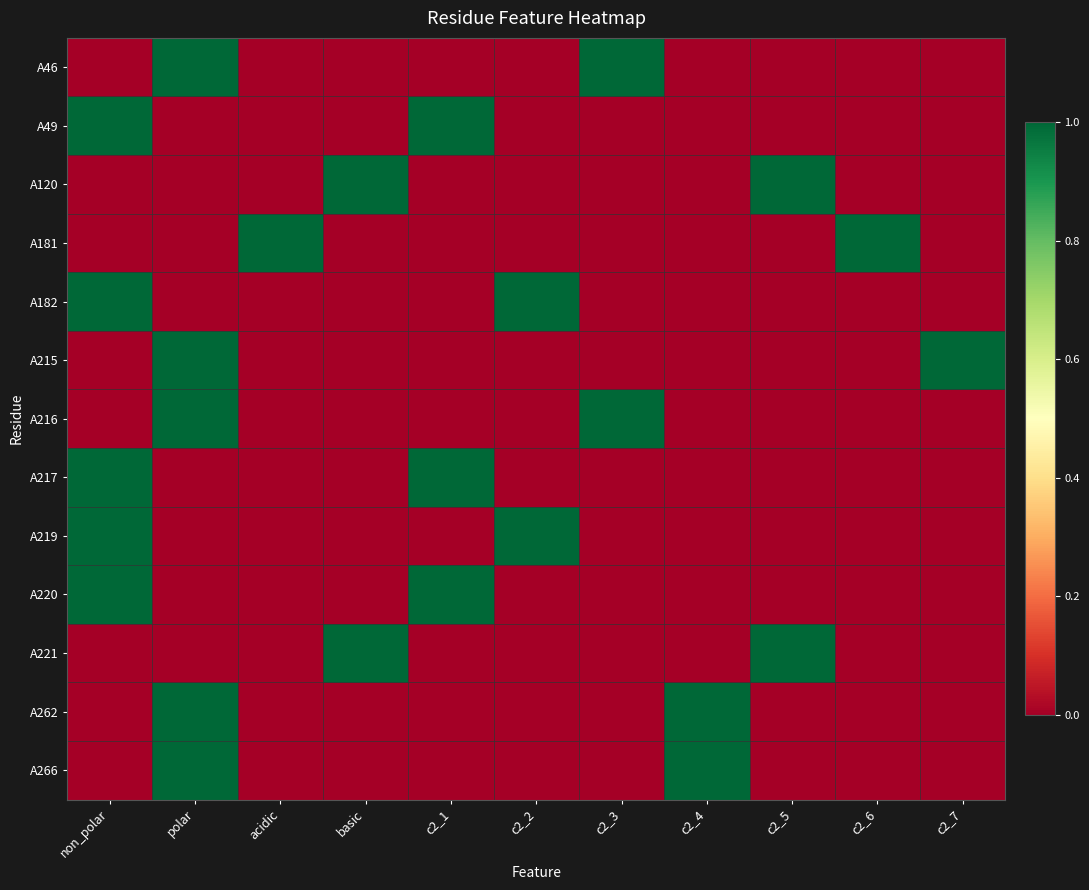

List the series in order of their peak value, highest first.

A46, A49, A120, A181, A182, A215, A216, A217, A219, A220, A221, A262, A266